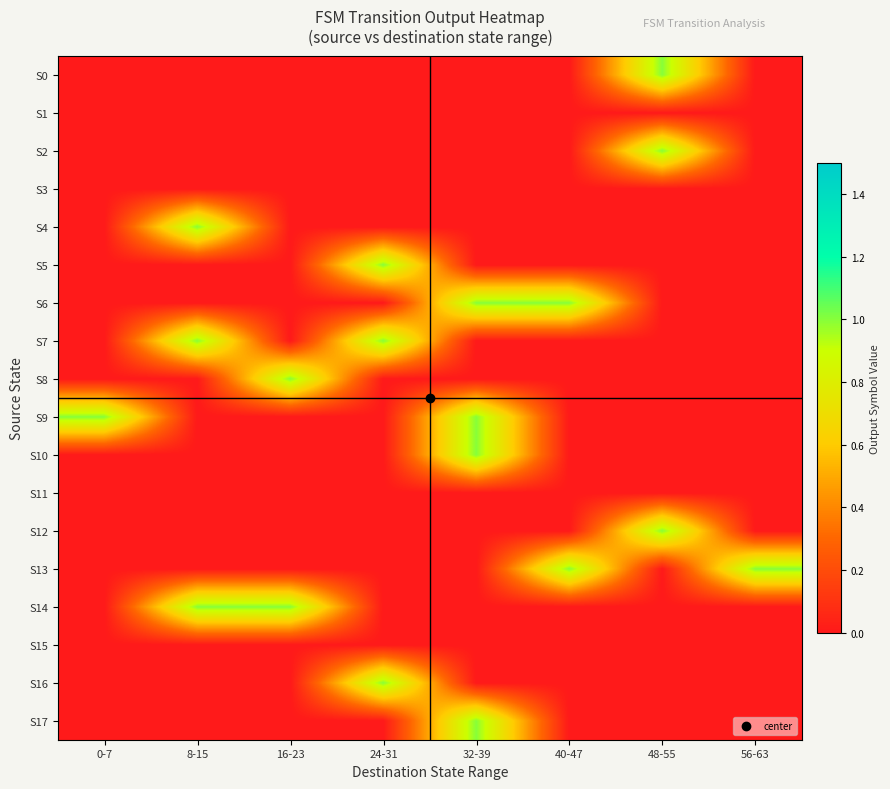

Reading left to right, list all the values displayed in this chart.

S0: 0-7=0	8-15=0	16-23=0	24-31=0	32-39=0	40-47=0	48-55=1	56-63=0
S1: 0-7=0	8-15=0	16-23=0	24-31=0	32-39=0	40-47=0	48-55=0	56-63=0
S2: 0-7=0	8-15=0	16-23=0	24-31=0	32-39=0	40-47=0	48-55=1	56-63=0
S3: 0-7=0	8-15=0	16-23=0	24-31=0	32-39=0	40-47=0	48-55=0	56-63=0
S4: 0-7=0	8-15=1	16-23=0	24-31=0	32-39=0	40-47=0	48-55=0	56-63=0
S5: 0-7=0	8-15=0	16-23=0	24-31=1	32-39=0	40-47=0	48-55=0	56-63=0
S6: 0-7=0	8-15=0	16-23=0	24-31=0	32-39=1	40-47=1	48-55=0	56-63=0
S7: 0-7=0	8-15=1	16-23=0	24-31=1	32-39=0	40-47=0	48-55=0	56-63=0
S8: 0-7=0	8-15=0	16-23=1	24-31=0	32-39=0	40-47=0	48-55=0	56-63=0
S9: 0-7=1	8-15=0	16-23=0	24-31=0	32-39=1	40-47=0	48-55=0	56-63=0
S10: 0-7=0	8-15=0	16-23=0	24-31=0	32-39=1	40-47=0	48-55=0	56-63=0
S11: 0-7=0	8-15=0	16-23=0	24-31=0	32-39=0	40-47=0	48-55=0	56-63=0
S12: 0-7=0	8-15=0	16-23=0	24-31=0	32-39=0	40-47=0	48-55=1	56-63=0
S13: 0-7=0	8-15=0	16-23=0	24-31=0	32-39=0	40-47=1	48-55=0	56-63=1
S14: 0-7=0	8-15=1	16-23=1	24-31=0	32-39=0	40-47=0	48-55=0	56-63=0
S15: 0-7=0	8-15=0	16-23=0	24-31=0	32-39=0	40-47=0	48-55=0	56-63=0
S16: 0-7=0	8-15=0	16-23=0	24-31=1	32-39=0	40-47=0	48-55=0	56-63=0
S17: 0-7=0	8-15=0	16-23=0	24-31=0	32-39=1	40-47=0	48-55=0	56-63=0